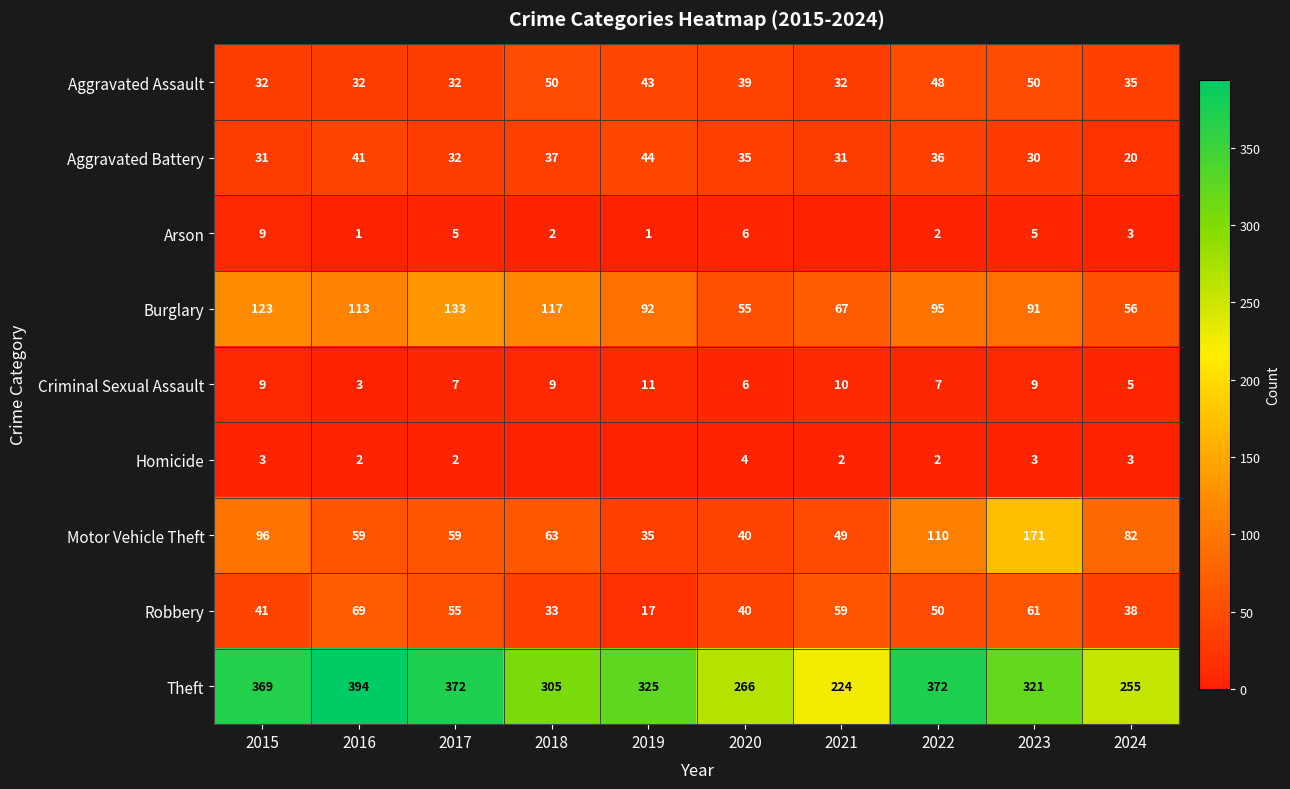

Is it true that Robbery equals 69 at 2016?

True